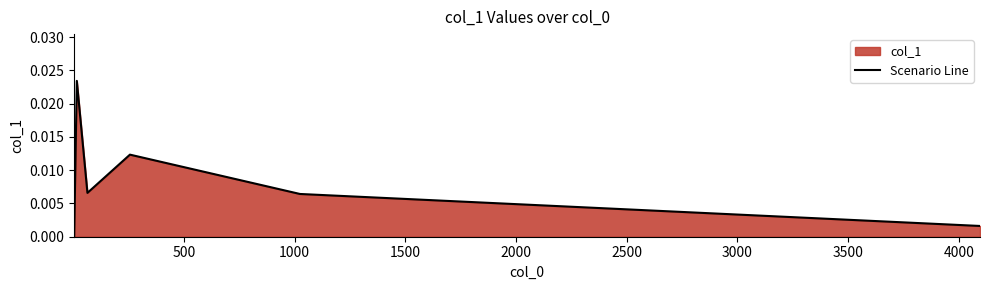

True or false: the data has more than 1 interior local peaks.

True